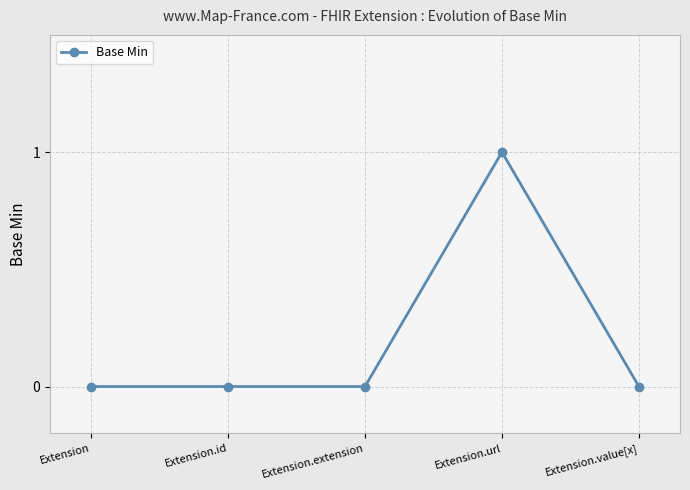

Does the chart display data point markers on the line(s)?

Yes